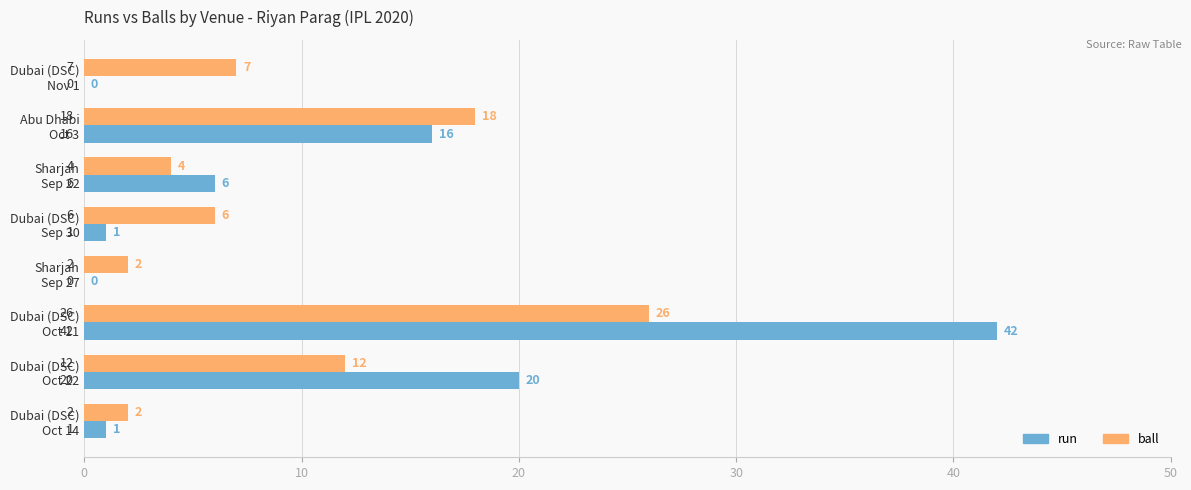

What is the sum of all ball values?

77